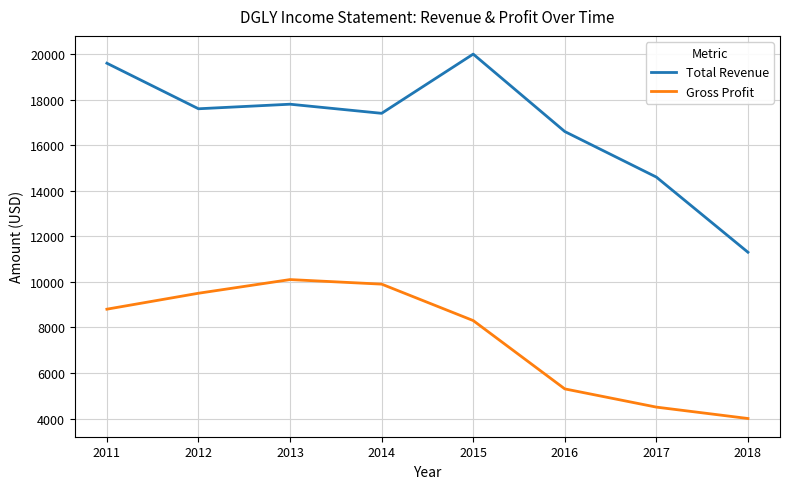

Which category has the highest value in the Gross Profit series?

2013